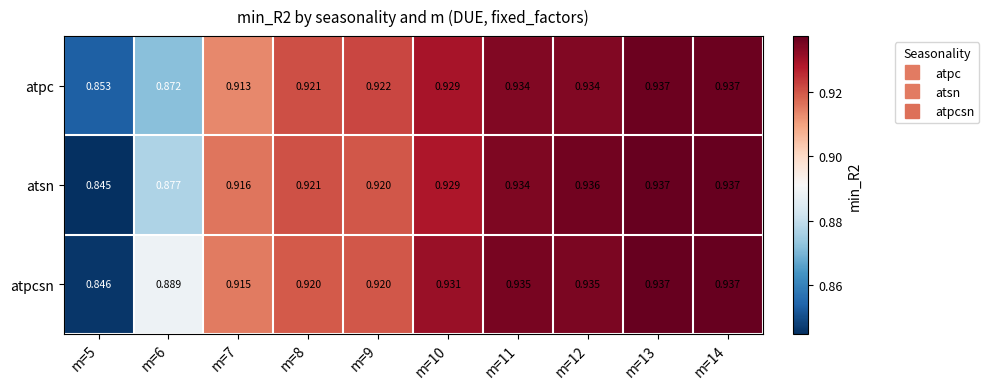

At which category does the chart reach its minimum across all series?

m=5